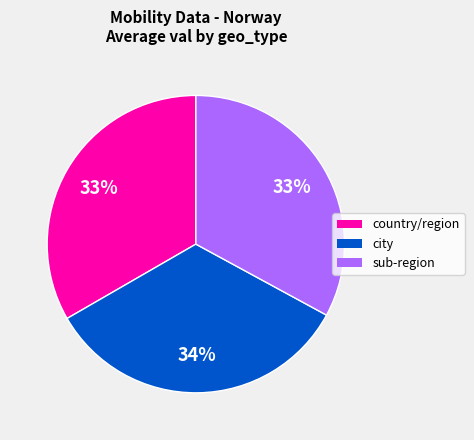

To the nearest percent, what percentage of the pie is country/region?

33%